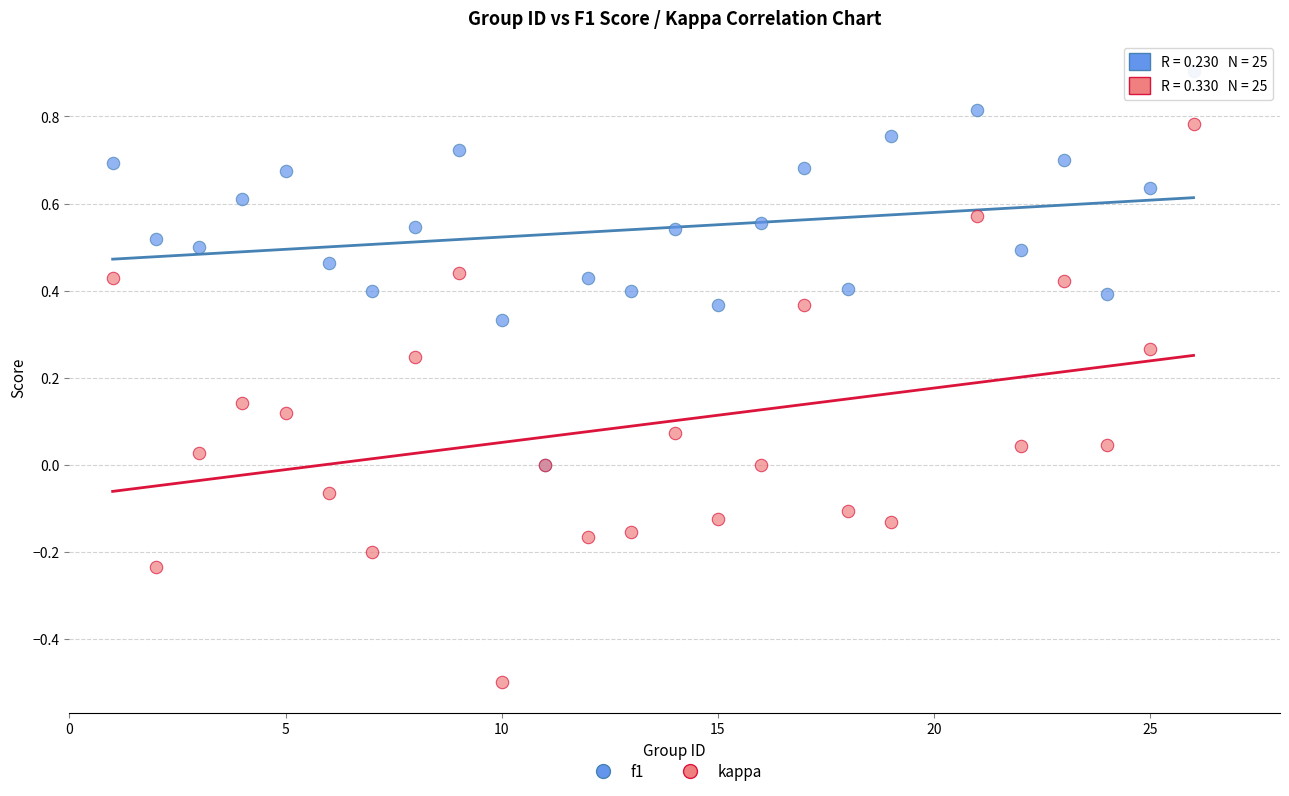

Which series has the widest spread of Y values?

kappa